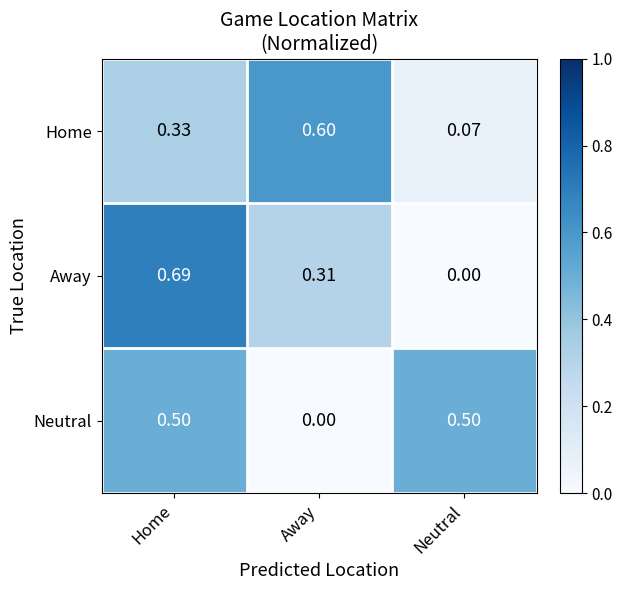

Is the value of Home at Away greater than the value of Neutral at Away?

Yes